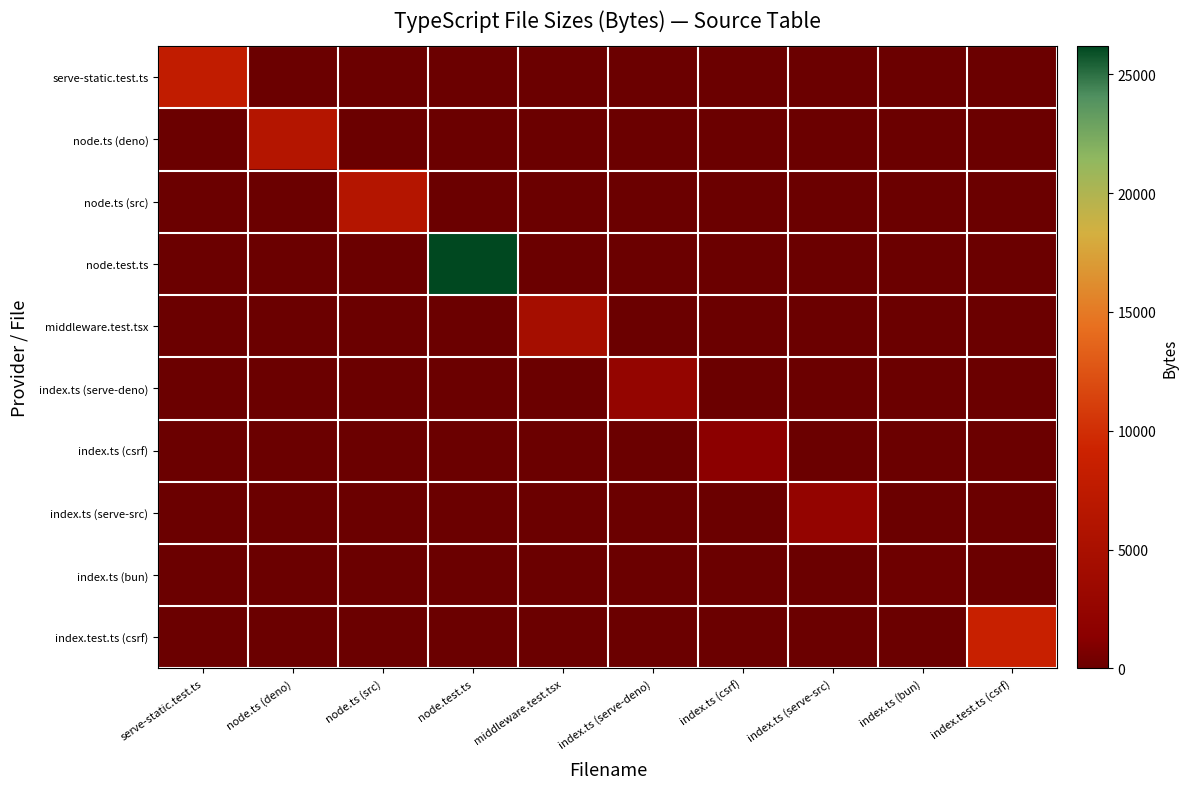

List the series in order of their peak value, lowest first.

index.ts (bun), index.ts (csrf), index.ts (serve-src), index.ts (serve-deno), middleware.test.tsx, node.ts (src), node.ts (deno), serve-static.test.ts, index.test.ts (csrf), node.test.ts